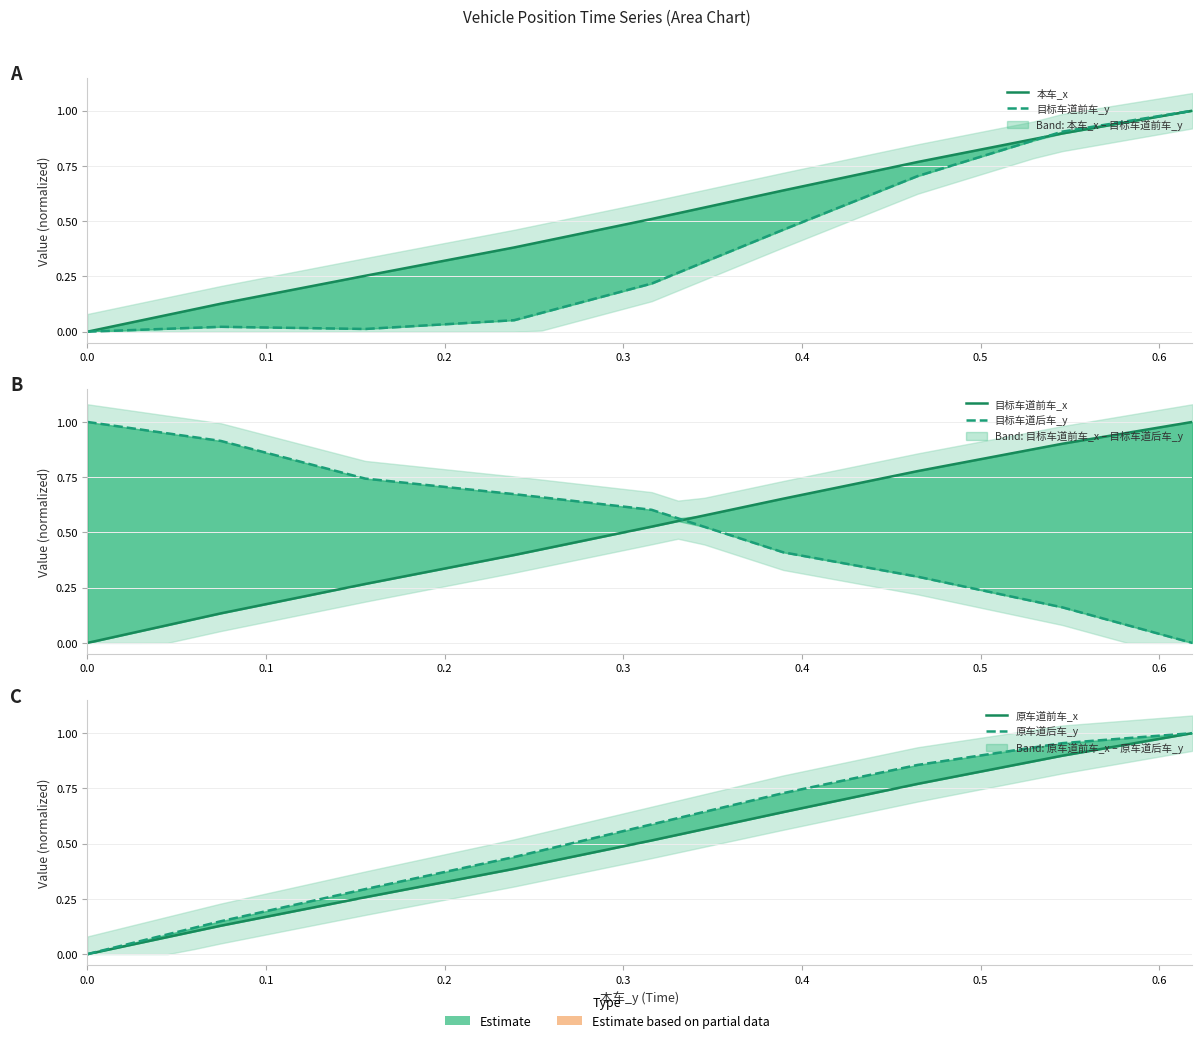

At how many categories does at least one series exceed 0?

40